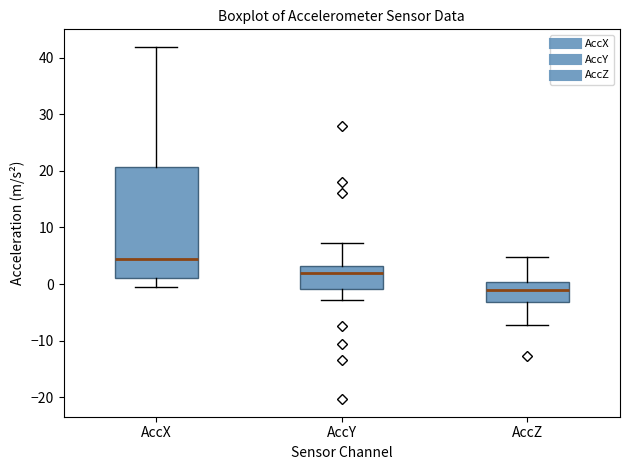

Which box's median line is the lowest?

AccZ